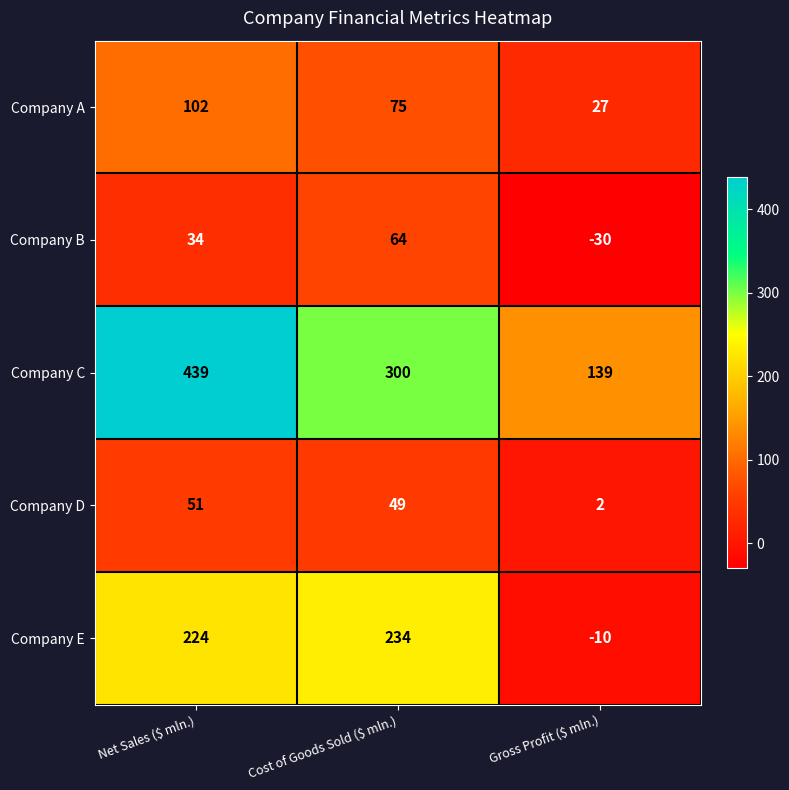

Reading left to right, what are all the values shown in this chart?

Company A: 102	75	27
Company B: 34	64	-30
Company C: 439	300	139
Company D: 51	49	2
Company E: 224	234	-10